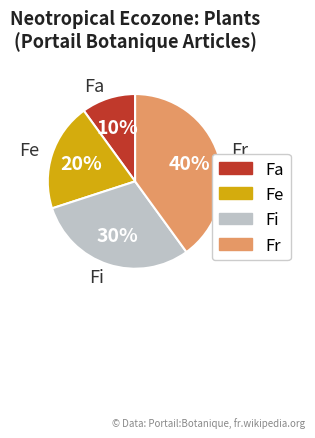

Which category has the biggest portion of the pie?

Fr